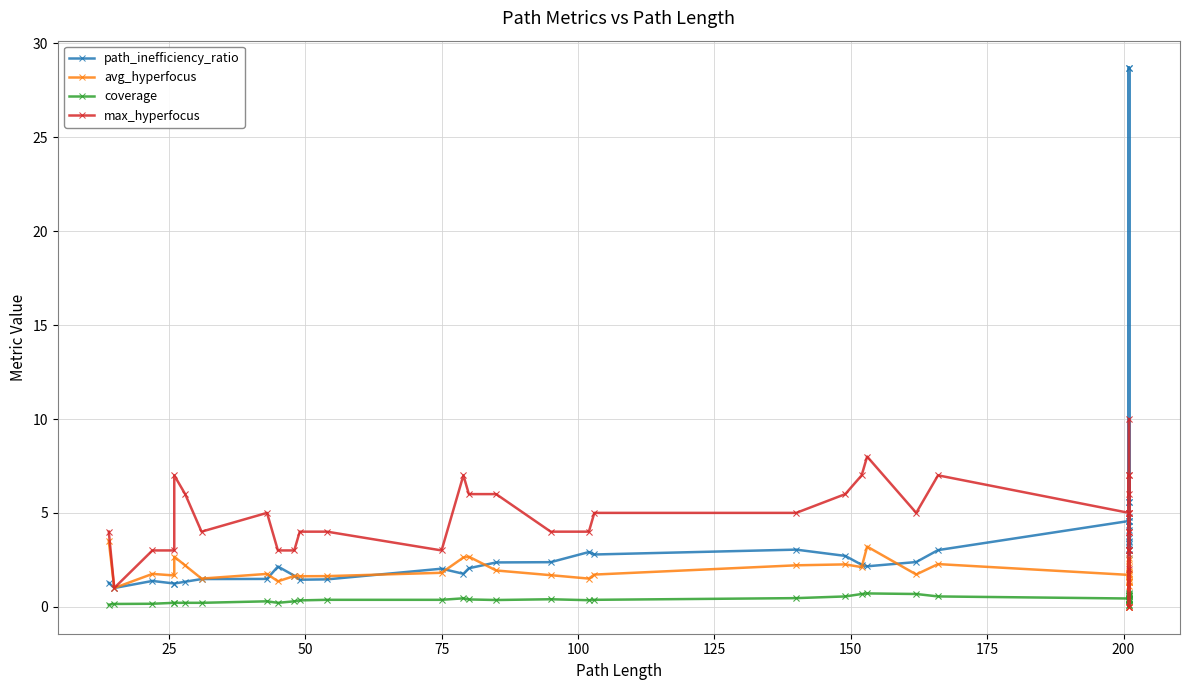

Which series reaches the minimum Y coordinate?

avg_hyperfocus